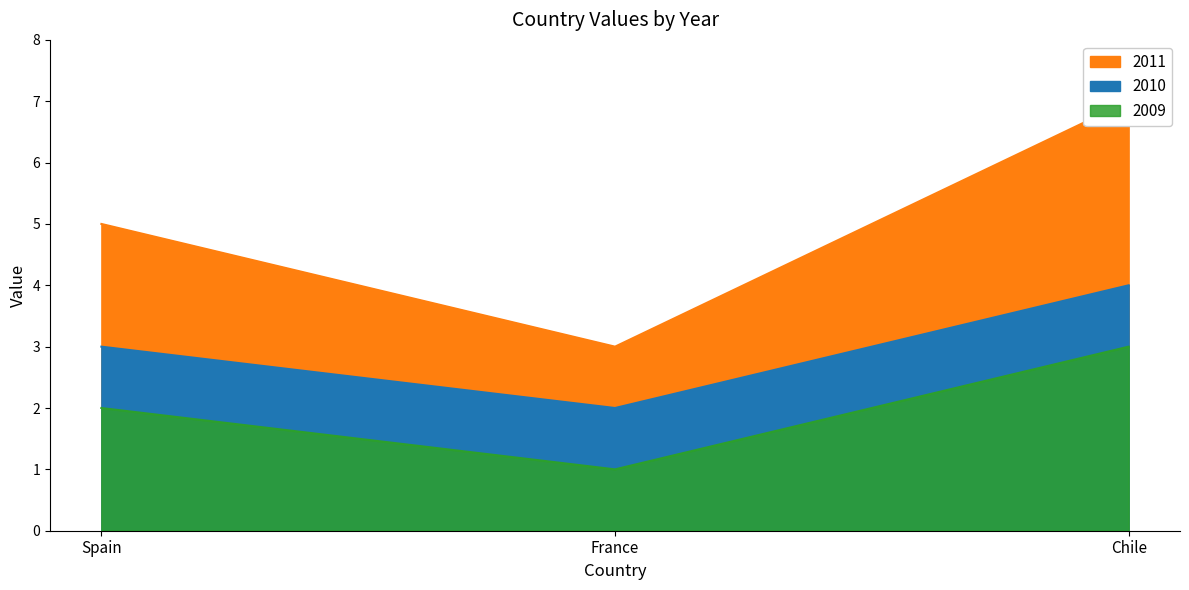

What are all the series names shown in the legend?

2009, 2010, 2011